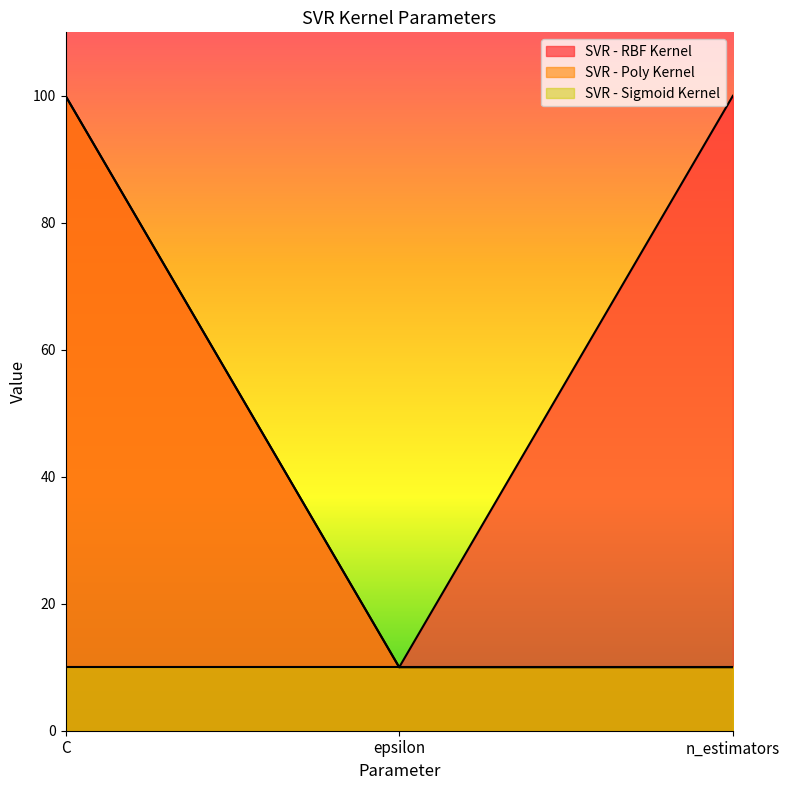

What is the minimum value for SVR - Poly Kernel?

10